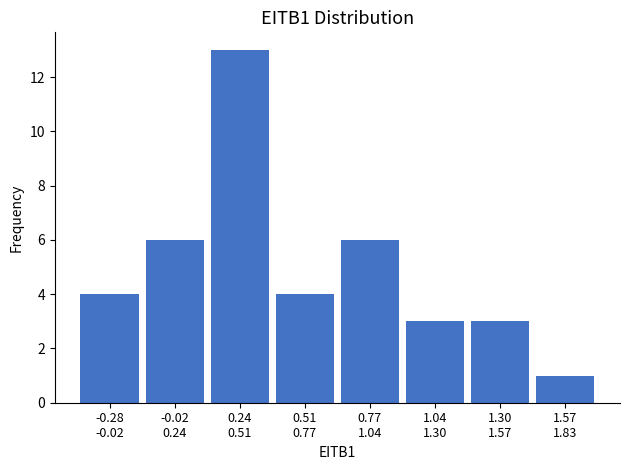

What is the maximum value shown in the chart?

13